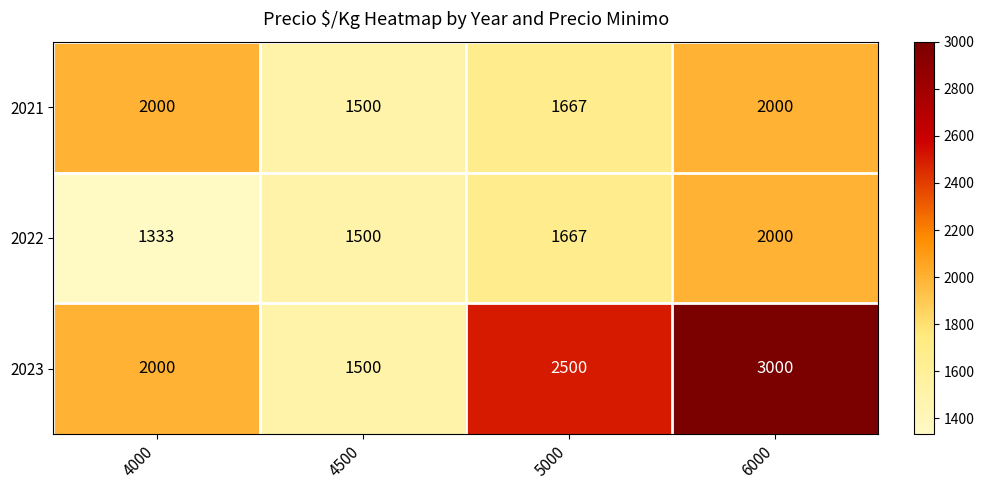

What is the difference between the maximum and minimum values in the 2021 series?

500